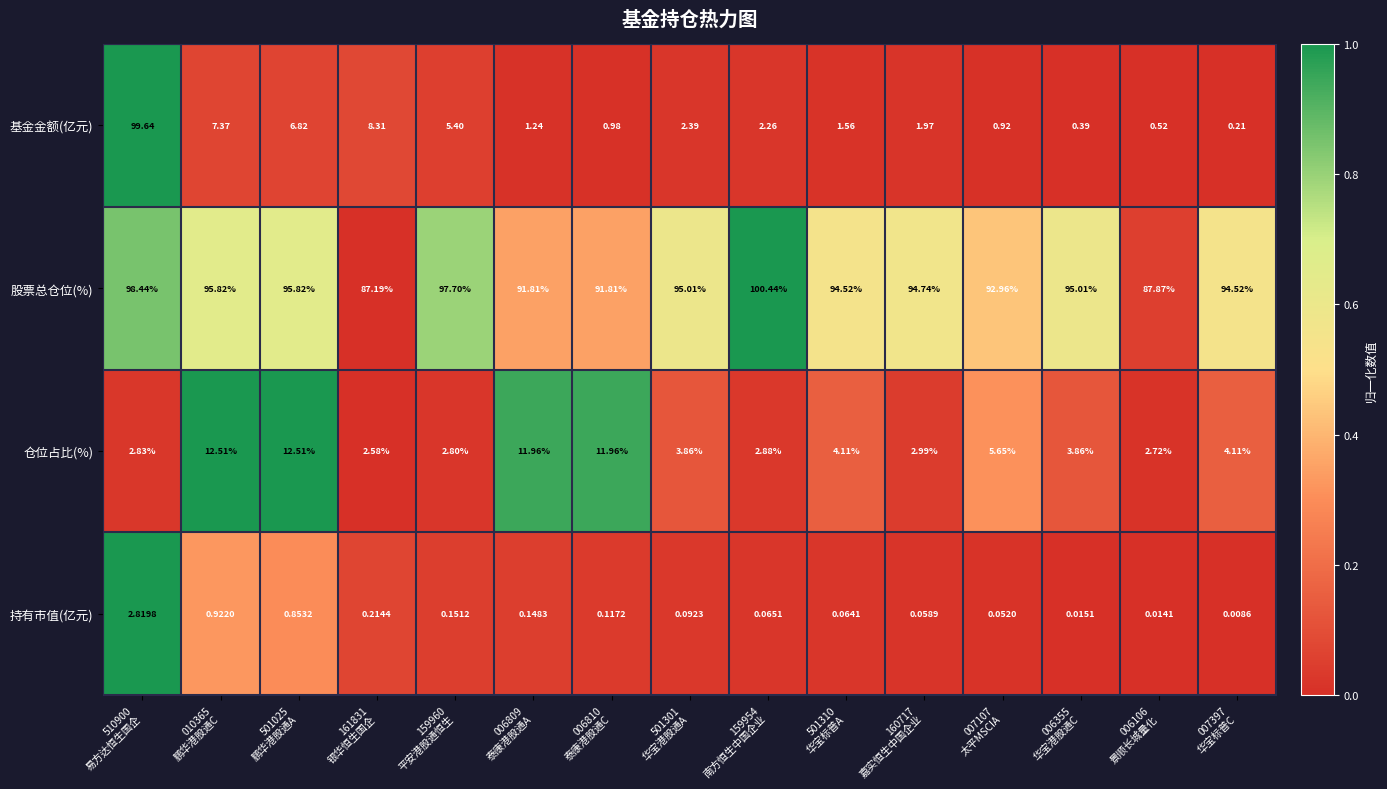

Count the number of data series in this chart.

4